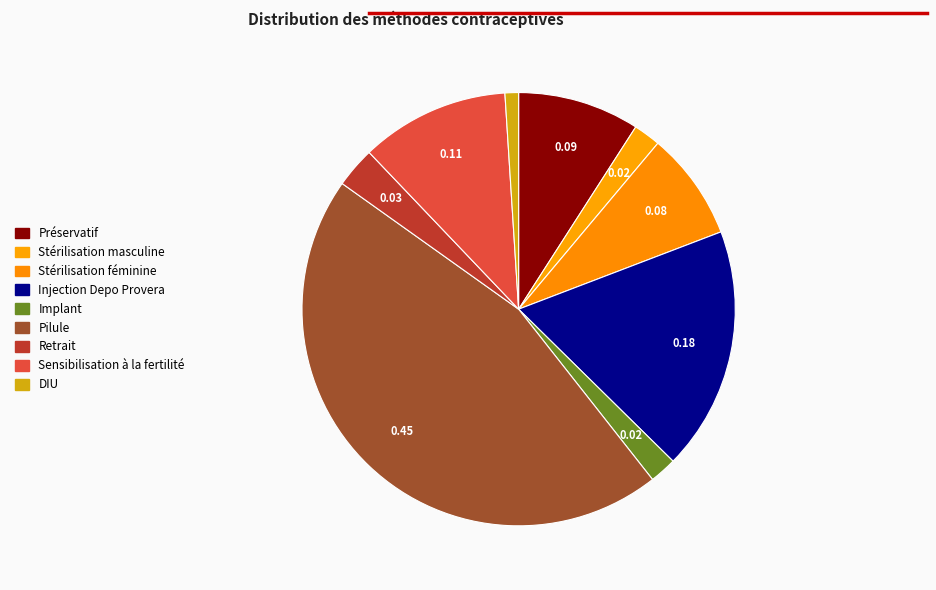

Count the number of slices in the pie.

9